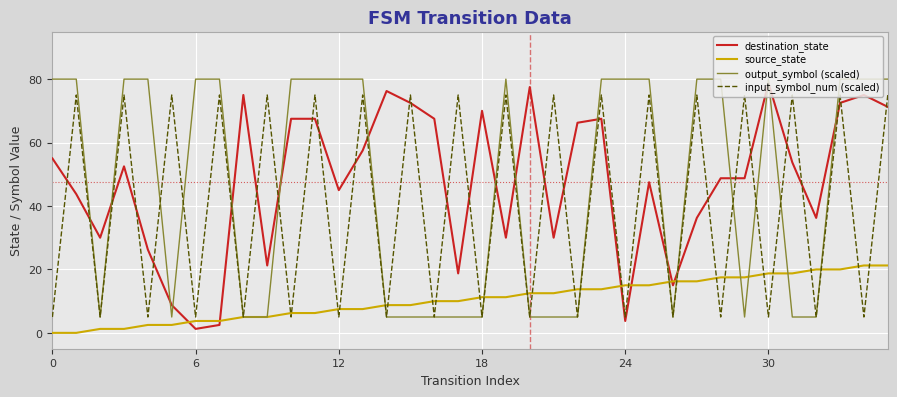

What is the highest value of the output_symbol (scaled) series?

80.0